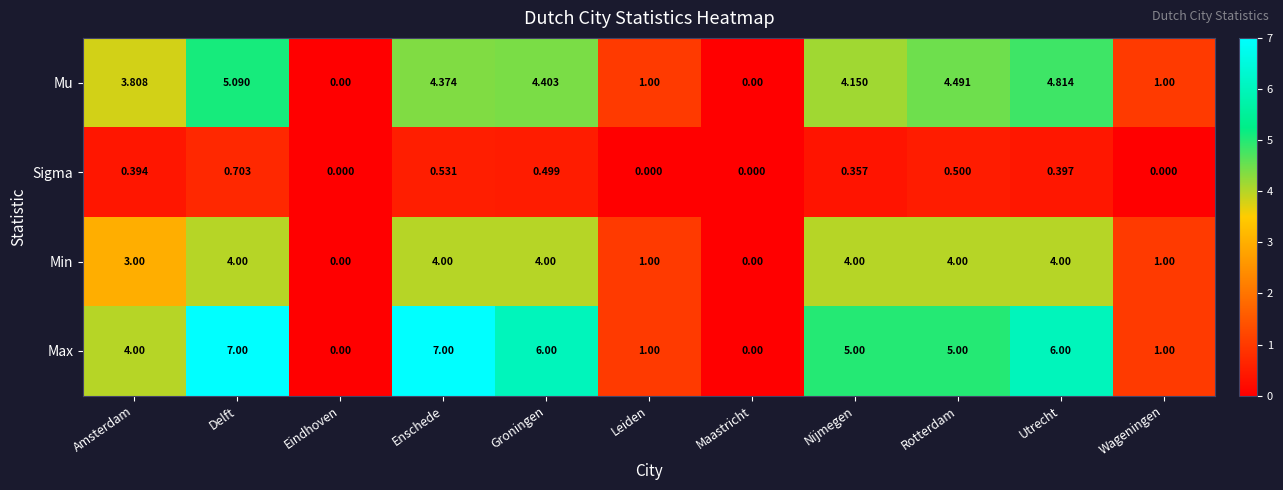

How many categories are shown in the chart?

11